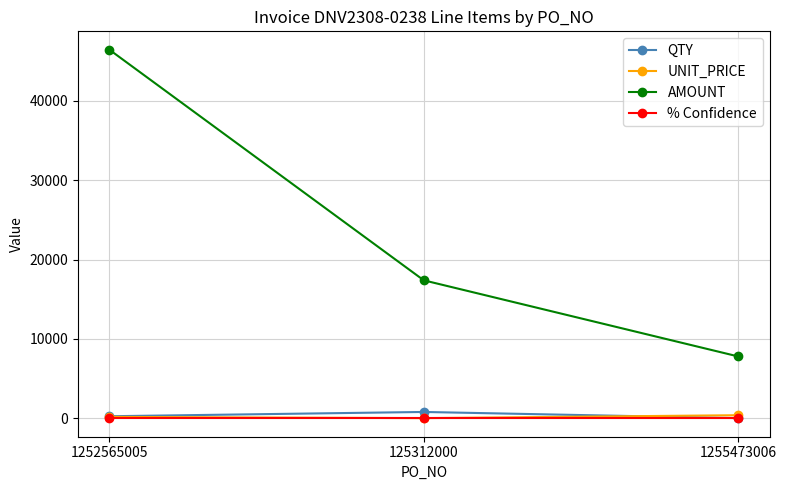

How many values in the UNIT_PRICE series exceed 178?

2